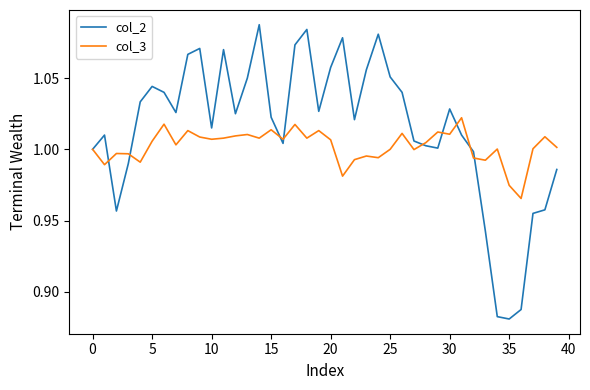

Which series ends up on top after the final intersection of col_2 and col_3?

col_3